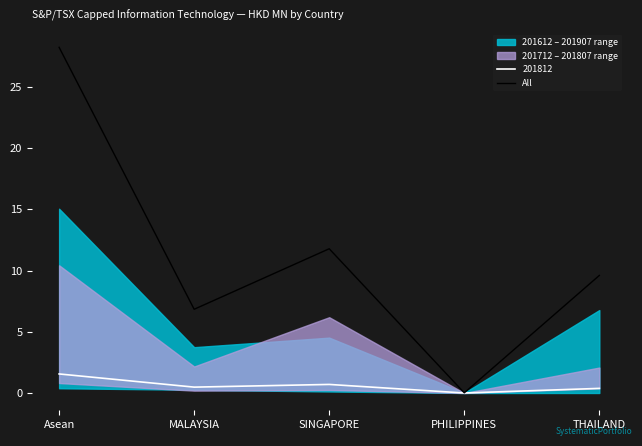

How many points are lower than both their immediate neighbors (excluding endpoints)?

2